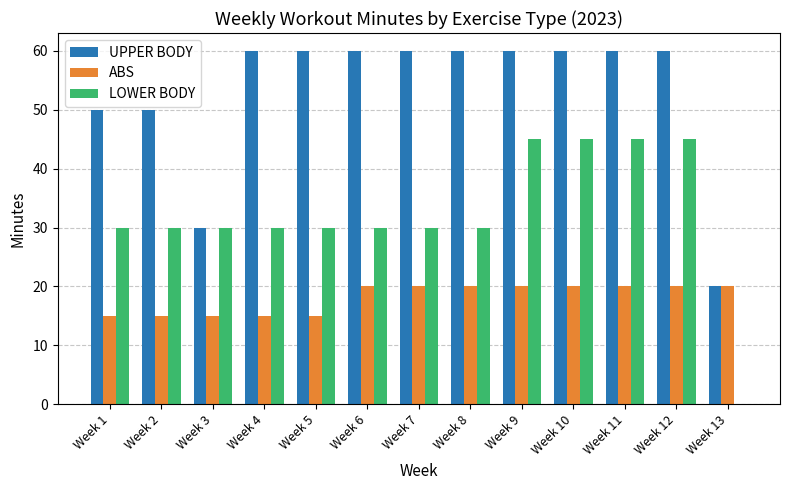

Is it true that ABS equals 27 at Week 7?

False